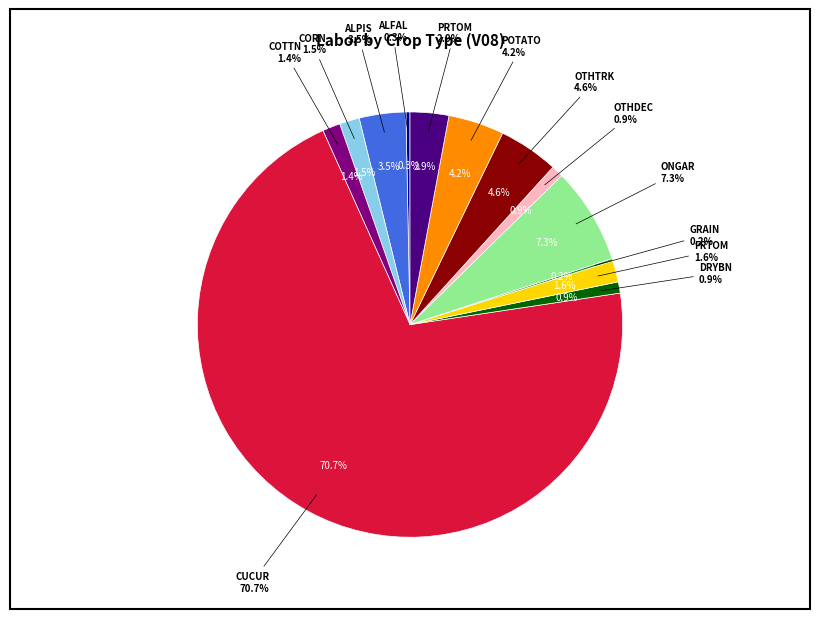

What percentage do OTHDEC and PRTOM together represent?

3.8%